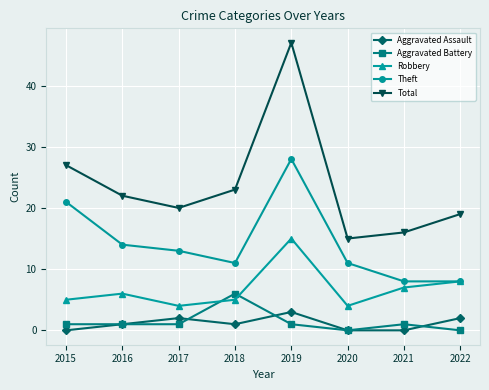

Reading left to right, transcribe all the data shown in this chart.

Aggravated Assault: 0	1	2	1	3	0	0	2
Aggravated Battery: 1	1	1	6	1	0	1	0
Robbery: 5	6	4	5	15	4	7	8
Theft: 21	14	13	11	28	11	8	8
Total: 27	22	20	23	47	15	16	19